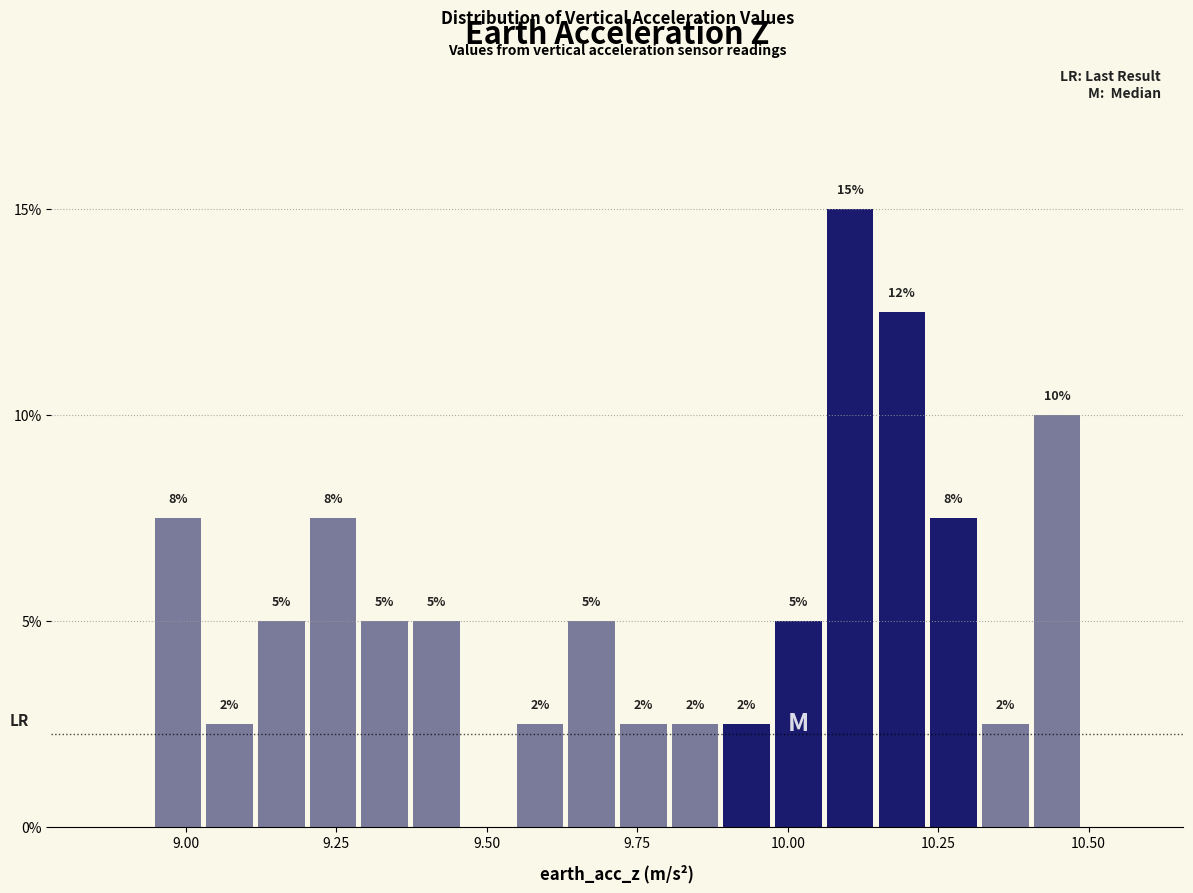

Around what value on the x-axis is the tallest bar? Give the approximate position of its centre, as read against the axis.

10.10